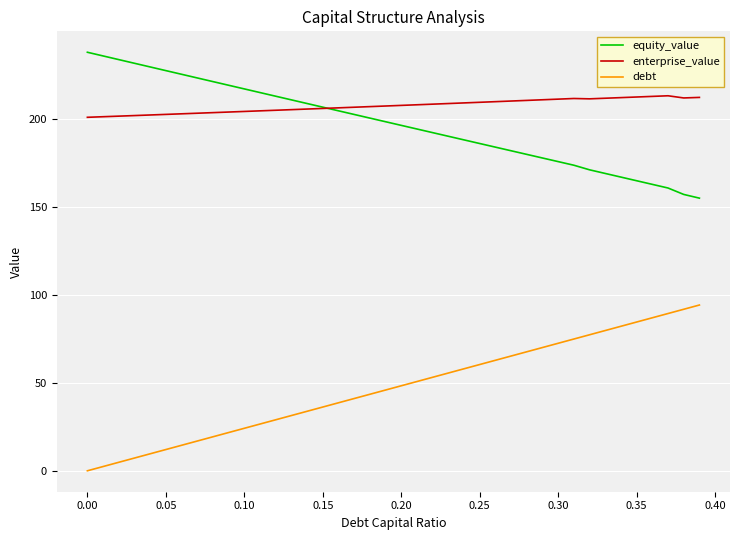

True or false: debt and enterprise_value cross at least once.

False